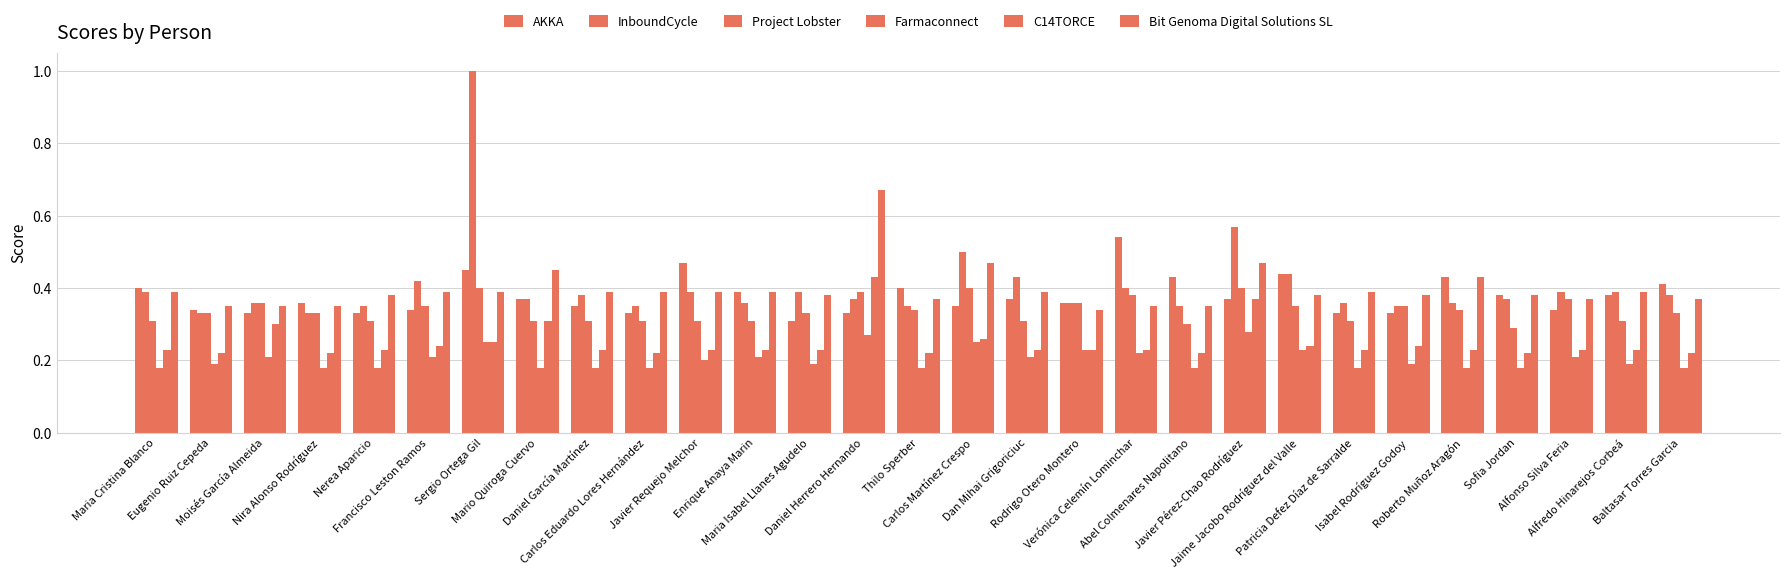

How many bars are there in each group?

6